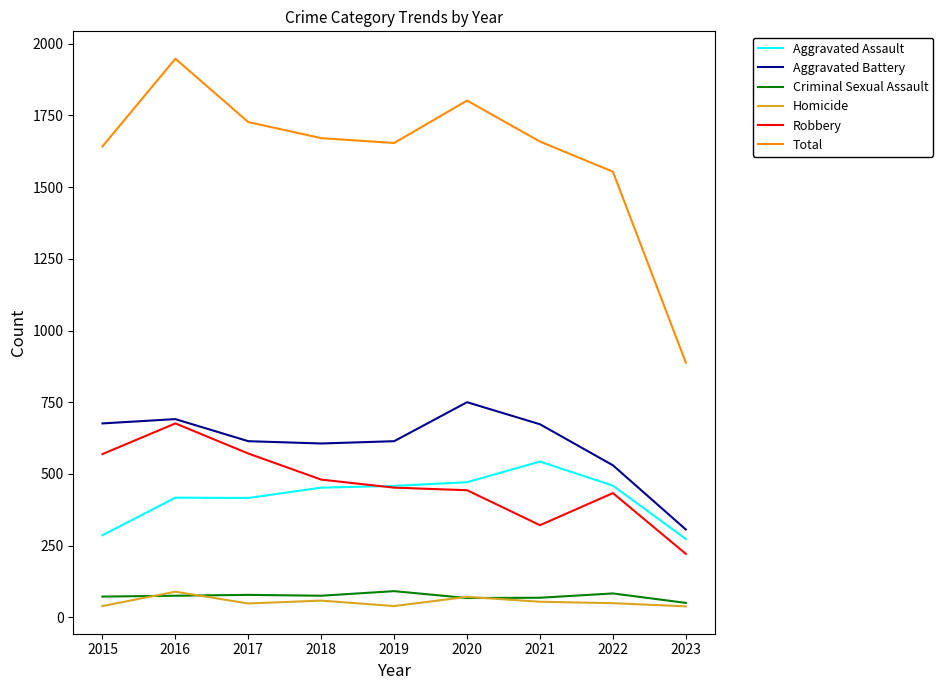

What is the total value across all series at 2019?

3308